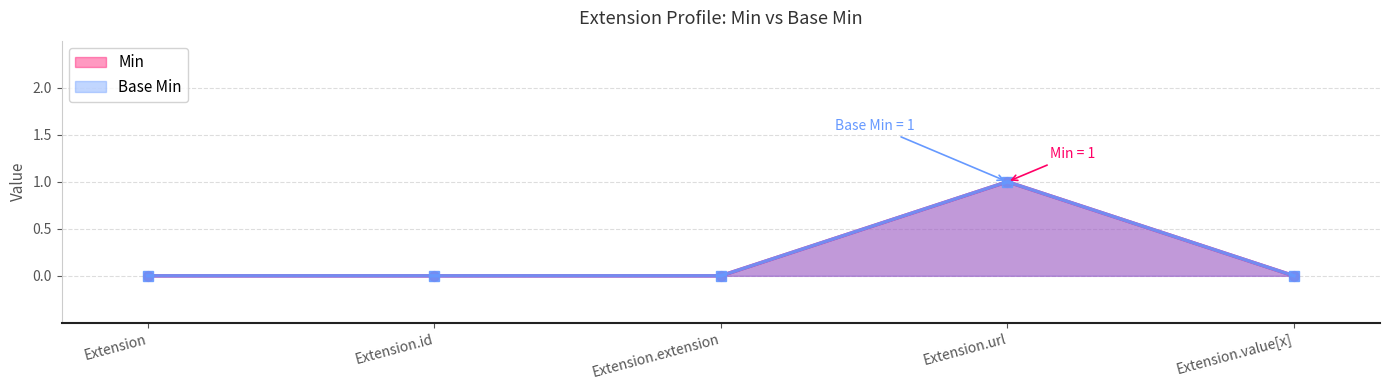

Reading left to right, what are all the values shown in this chart?

Min: Extension=0	Extension.id=0	Extension.extension=0	Extension.url=1	Extension.value[x]=0
Base Min: Extension=0	Extension.id=0	Extension.extension=0	Extension.url=1	Extension.value[x]=0